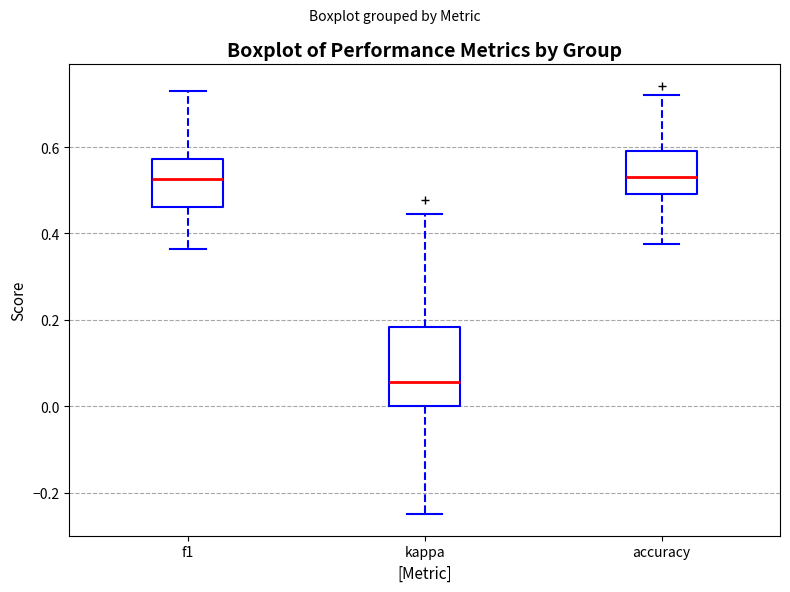

Reading left to right, transcribe this box plot: for each box, give where its median line is, the range the box spans, and where its two whiskers end, as read against the y-axis. The values are not printed on the chart, so give them approximately, as read against the axis.

f1: median 0.52, box 0.46 to 0.58, whiskers 0.36 to 0.74
kappa: median 0.06, box 0.00 to 0.18, whiskers -0.24 to 0.44
accuracy: median 0.54, box 0.50 to 0.60, whiskers 0.38 to 0.72